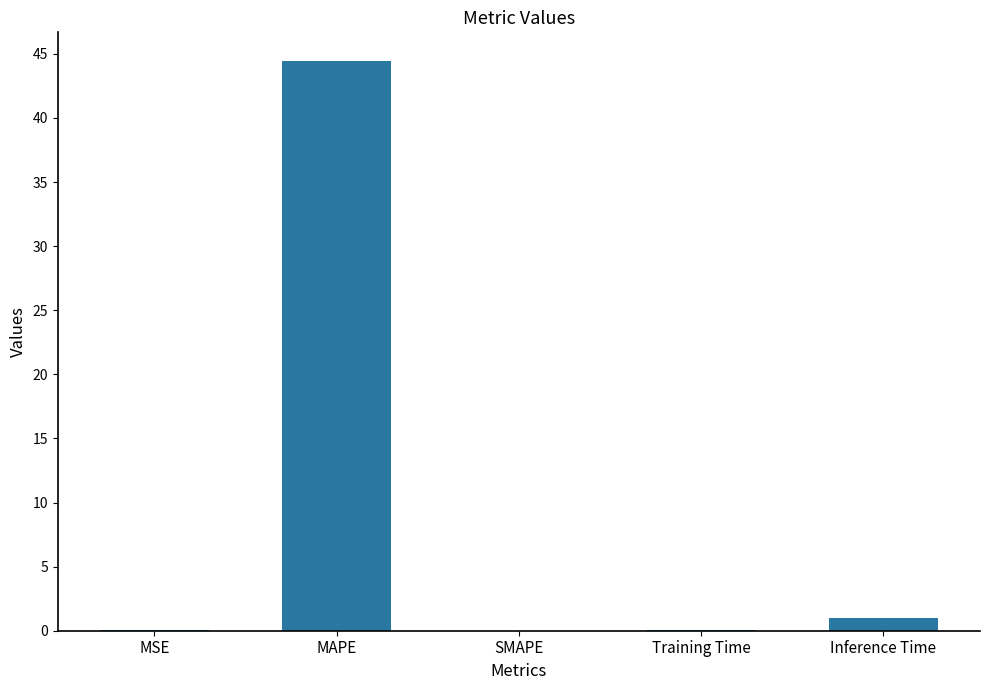

Count the number of data series in this chart.

1